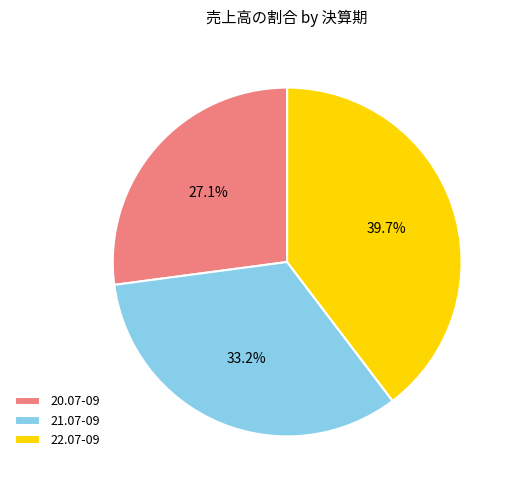

How many slices are in this pie chart?

3